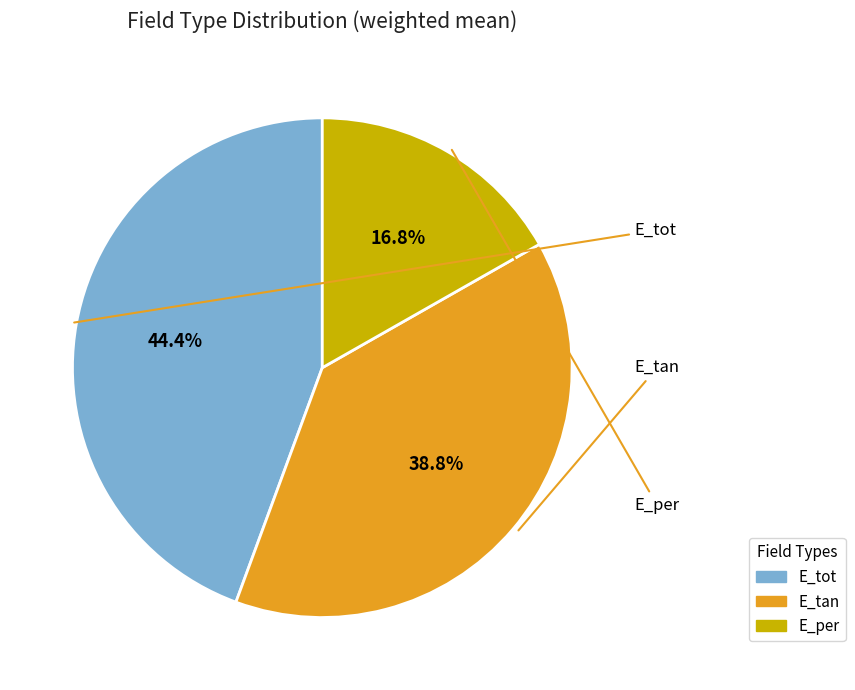

Is it true that E_per is 17% of the pie?

True